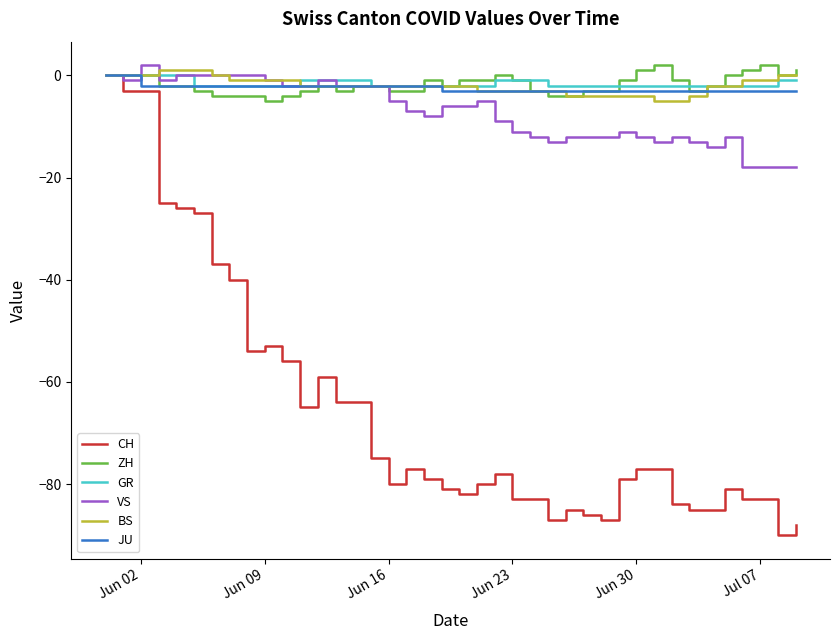

Which series has the largest range (max minus min)?

CH